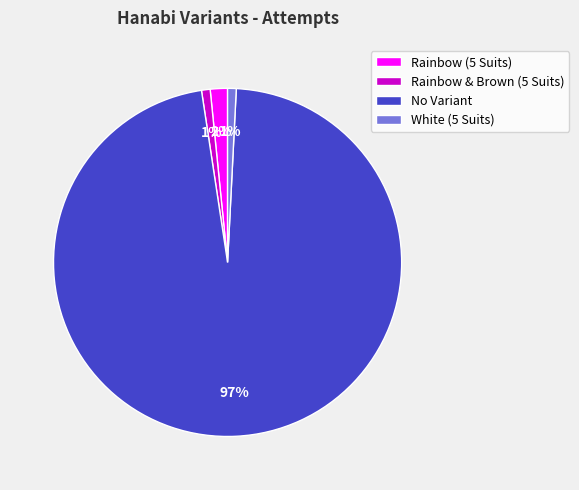

Combined, do Rainbow & Brown (5 Suits) and Rainbow (5 Suits) account for over 50%?

No